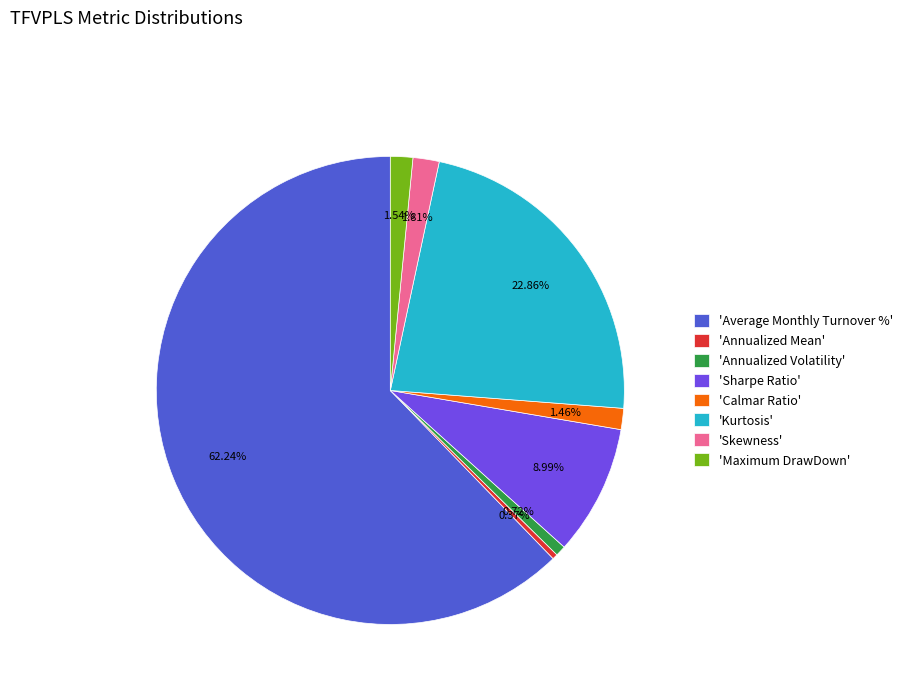

Is the sum of 'Skewness' and 'Sharpe Ratio' greater than half?

No